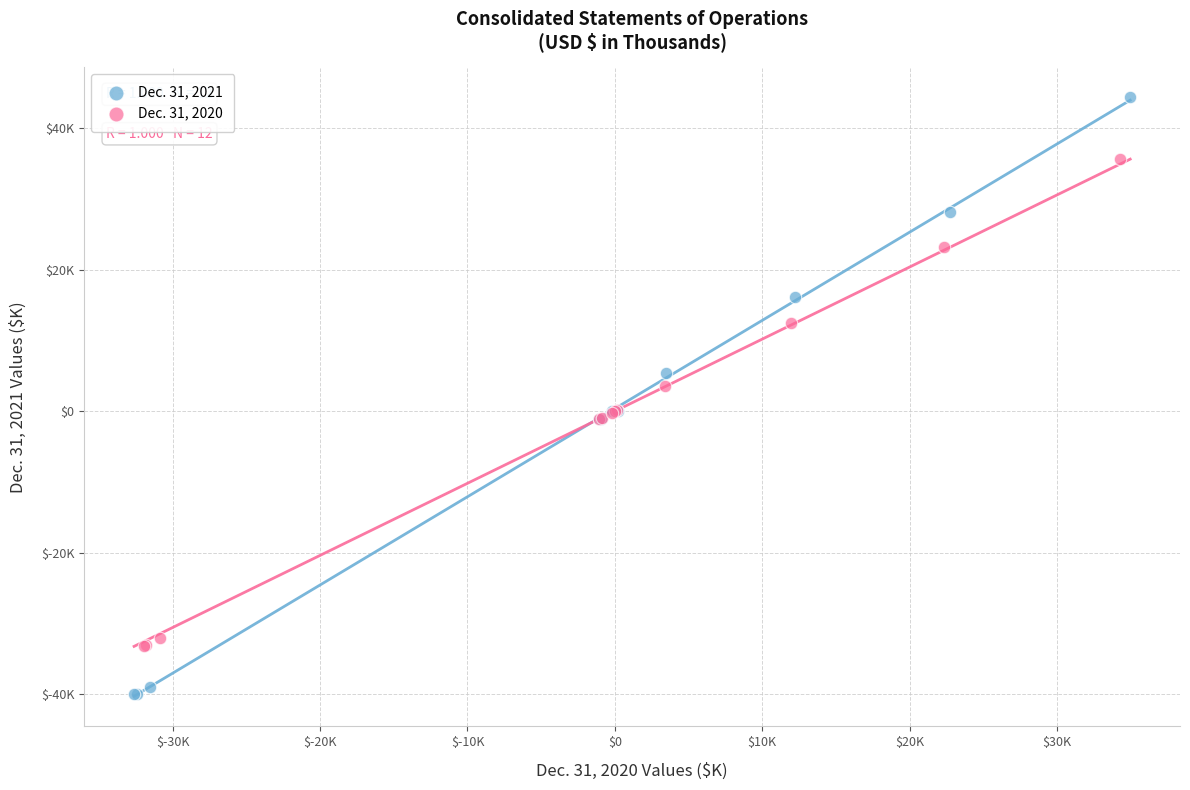

What are all the series names shown in the legend?

Dec. 31, 2021, Dec. 31, 2020